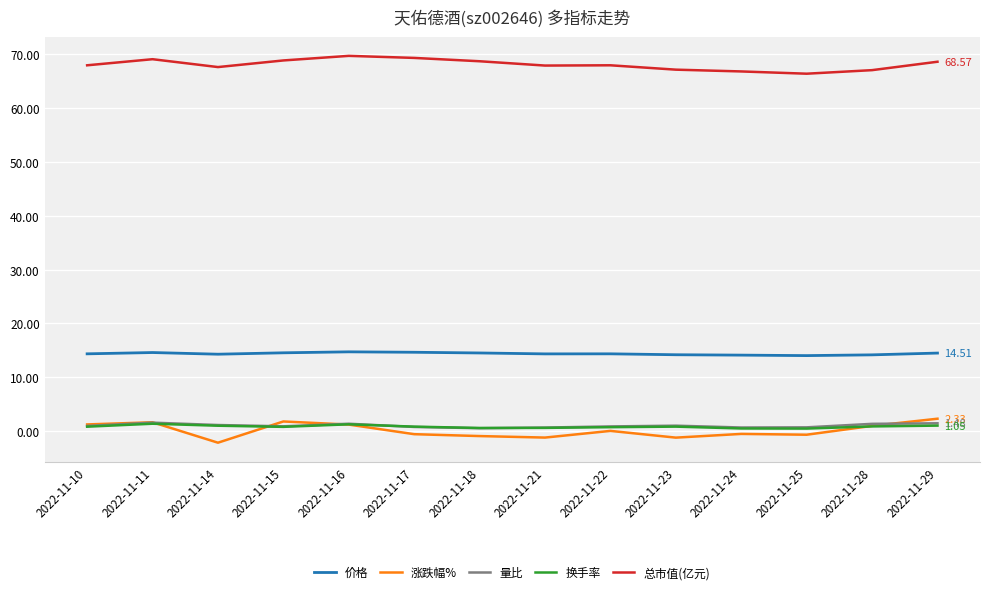

After their last crossing, which series has the higher values: 换手率 or 涨跌幅%?

涨跌幅%